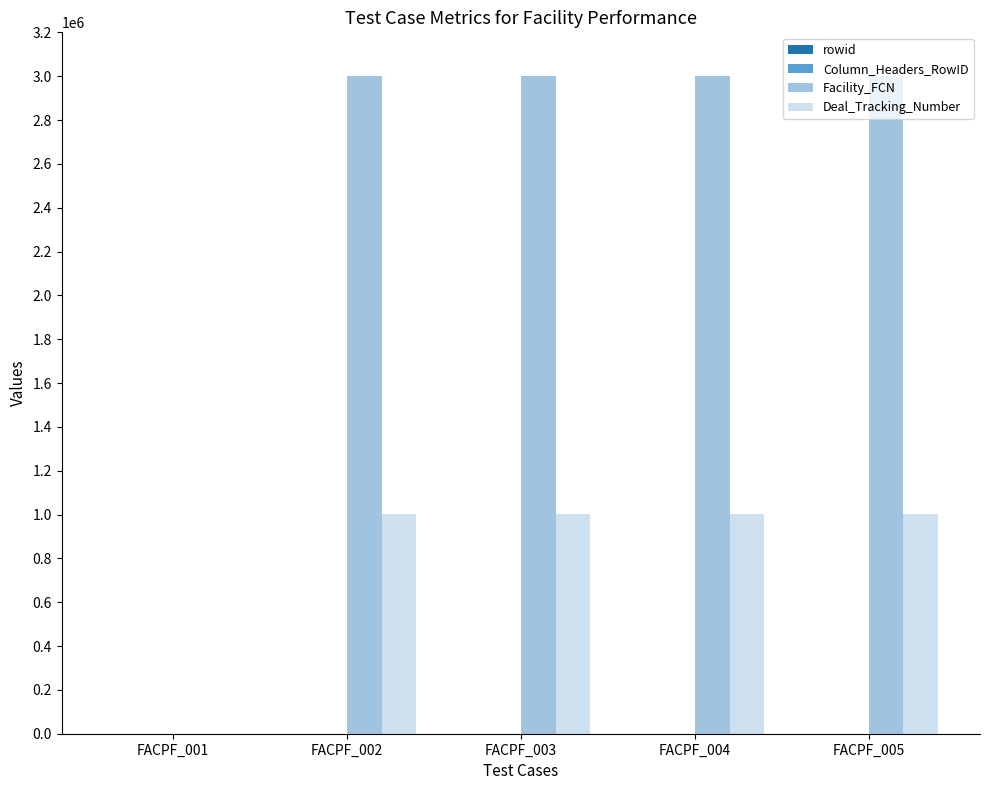

What is the greatest value displayed?

3001344